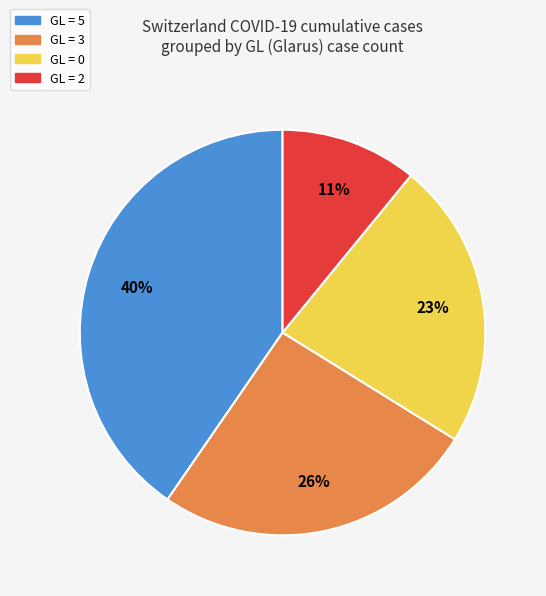

To the nearest percent, what is the average slice percentage?

25%